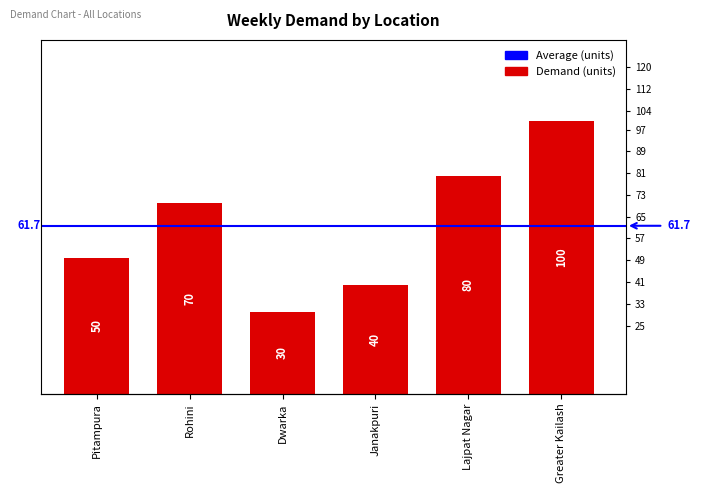

What is the difference between the values at Rohini and Lajpat Nagar?

10